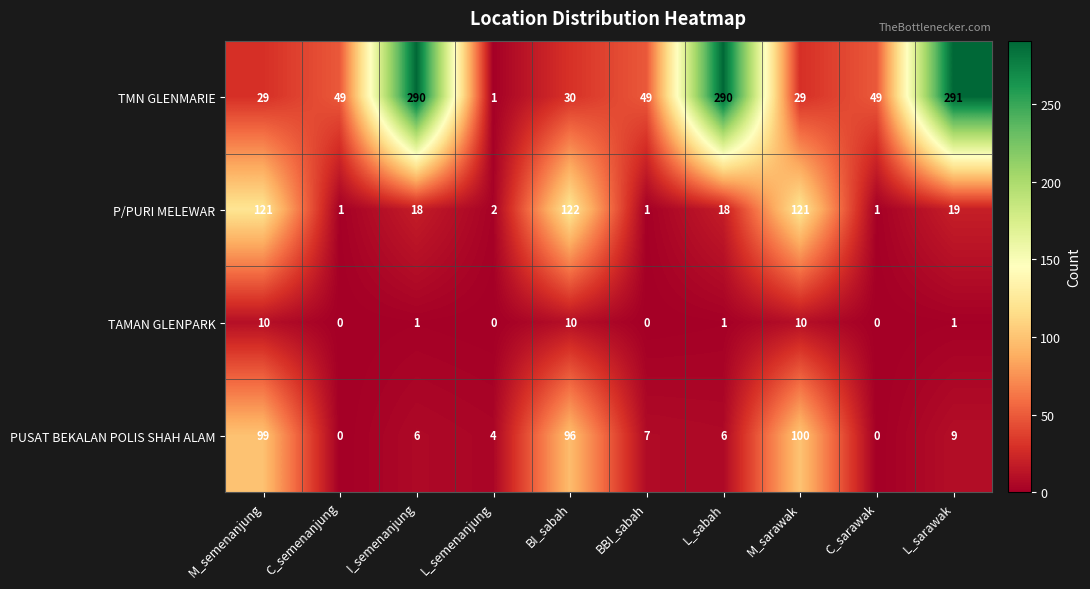

True or false: P/PURI MELEWAR has a value of 0 at C_semenanjung.

False